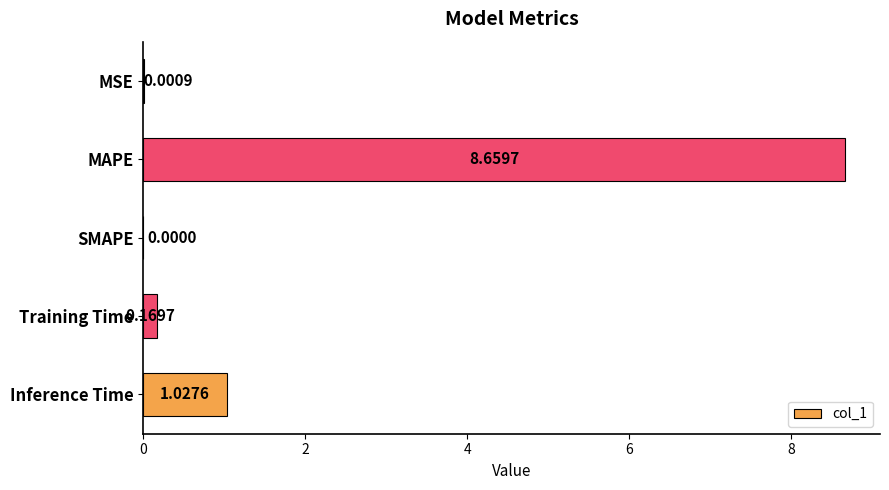

What is the change in value from MAPE to SMAPE?

-8.7